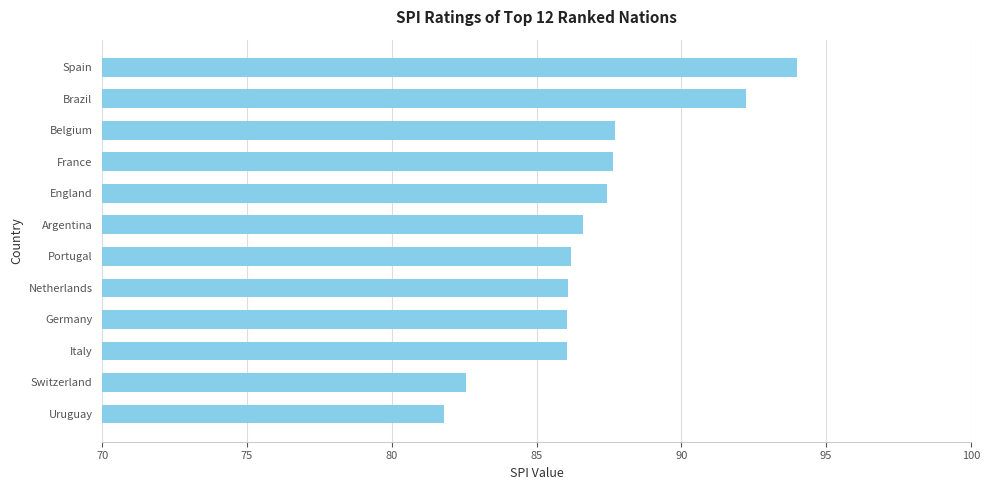

What is the difference between the maximum and minimum values?

12.2